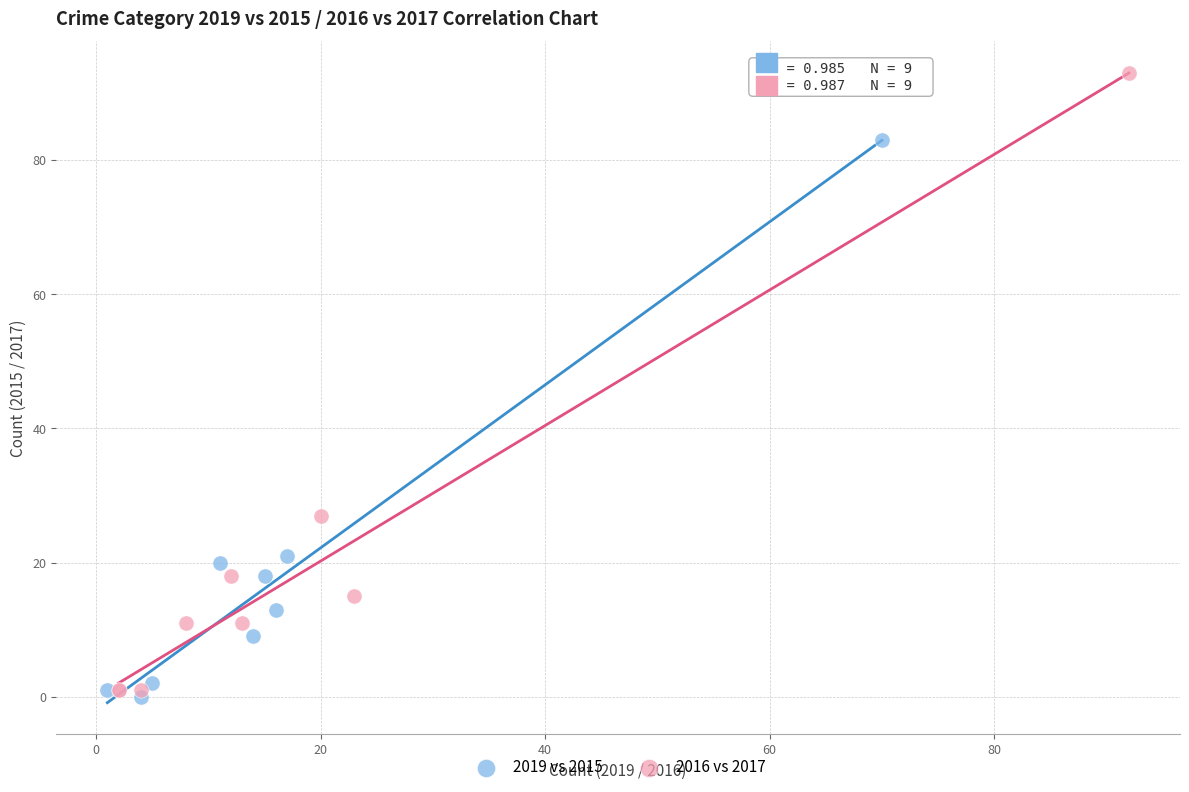

Which series reaches the maximum Y coordinate?

2016 vs 2017